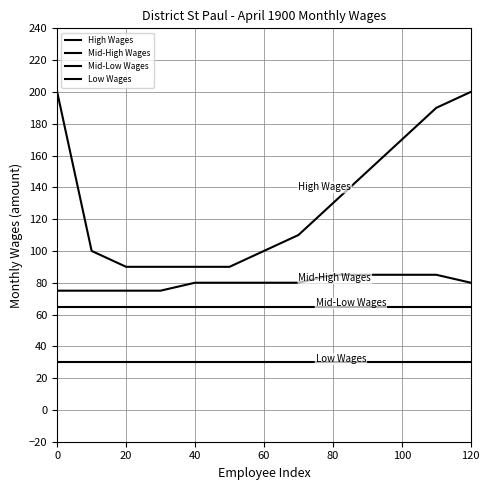

Does the chart display data point markers on the line(s)?

No